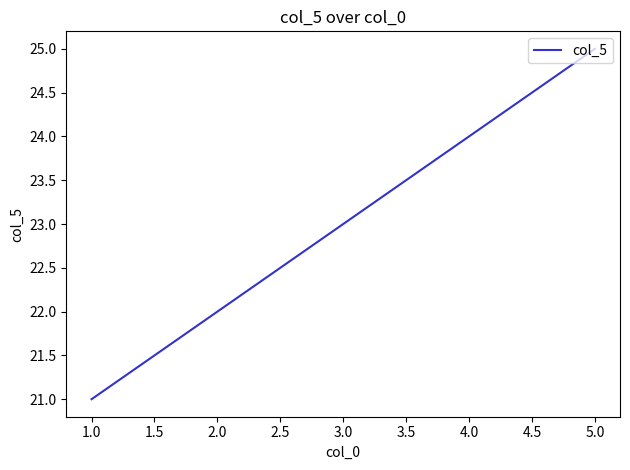

Count the values in the range 22 to 24.

3